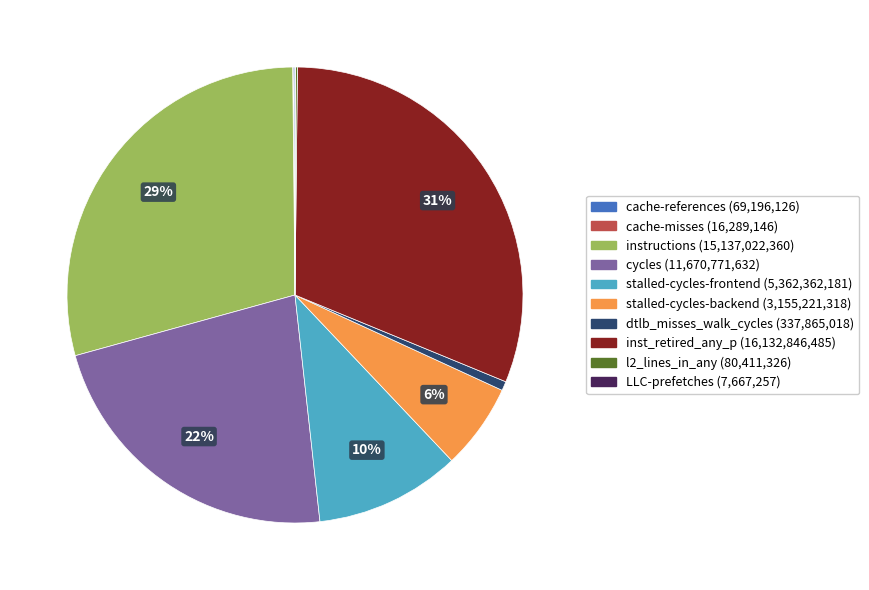

Which category has the biggest portion of the pie?

inst_retired_any_p